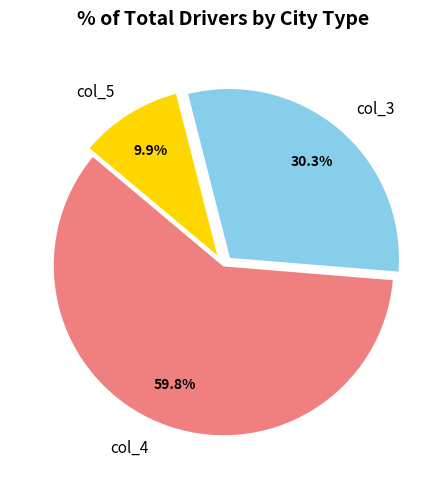

What percentage is the col_5 slice, to the nearest percent?

10%